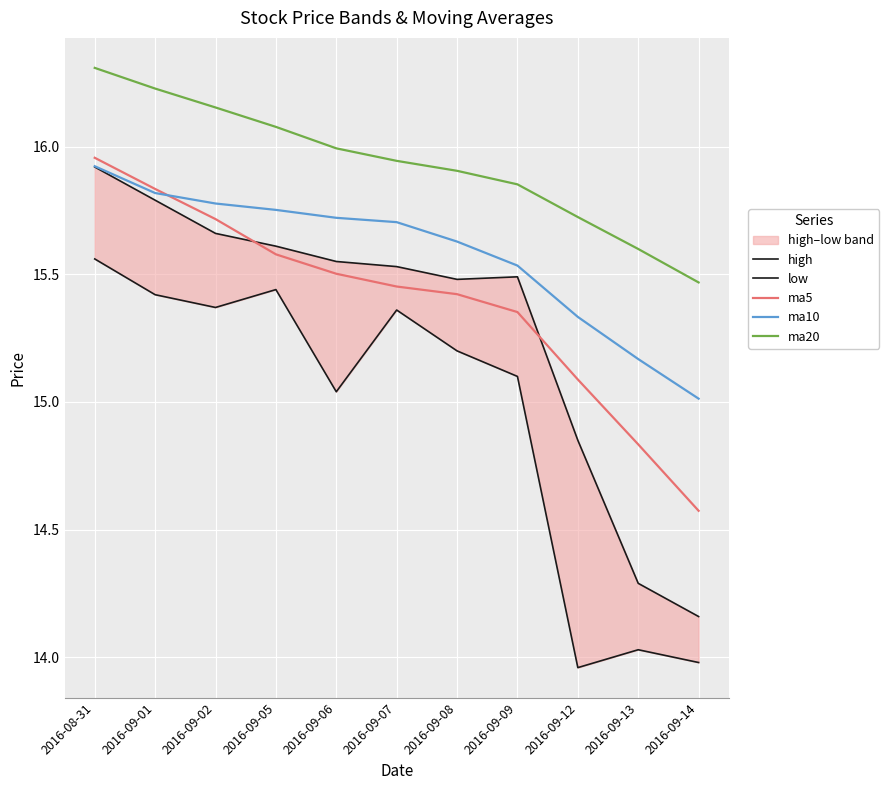

Is it true that high equals 15.6 at 2016-09-06?

True